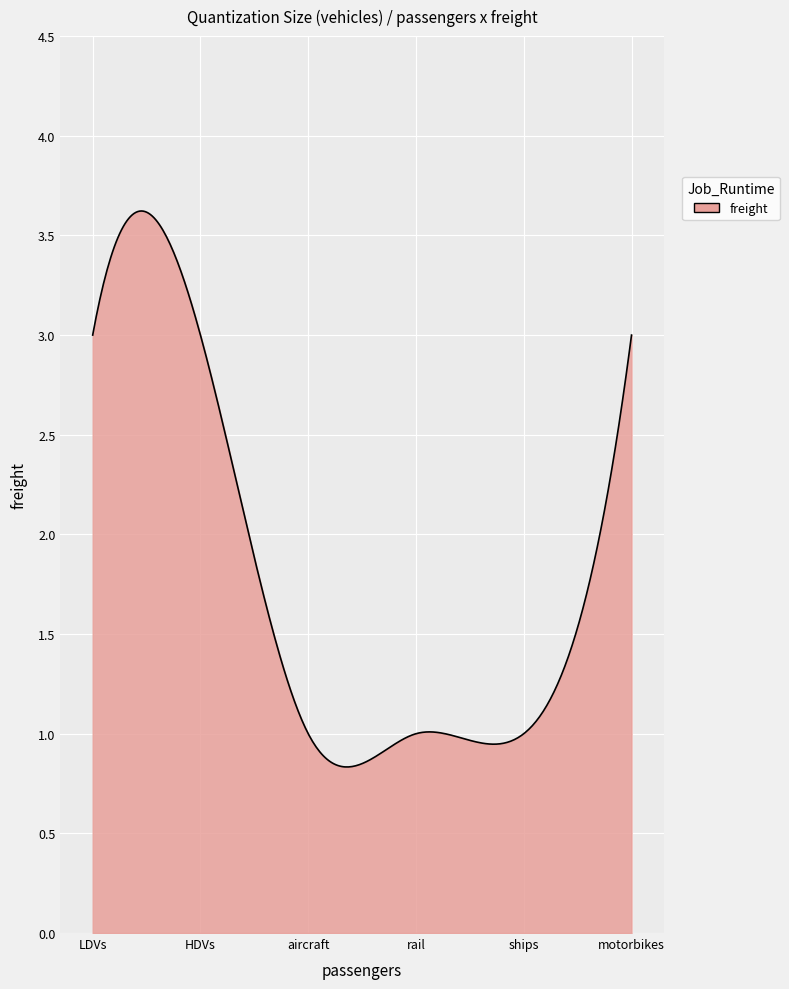

What is the difference between the maximum and minimum values?

2.8